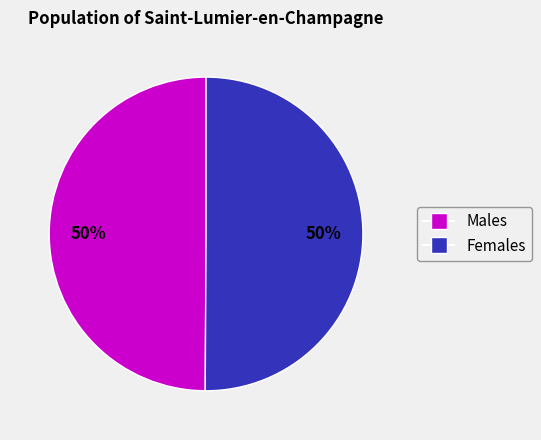

Count the number of slices in the pie.

2